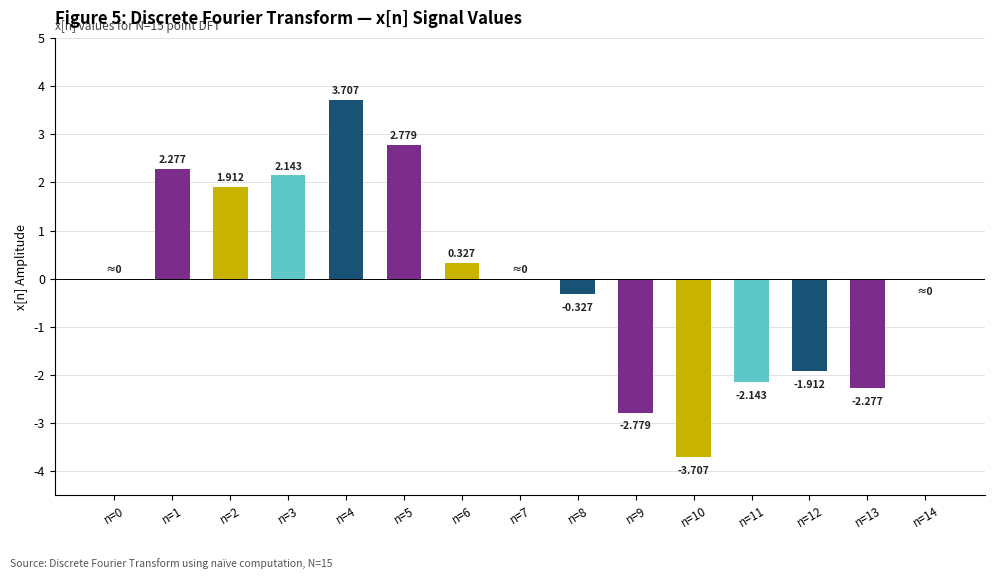

At which category does the chart reach its peak across all series?

n=4